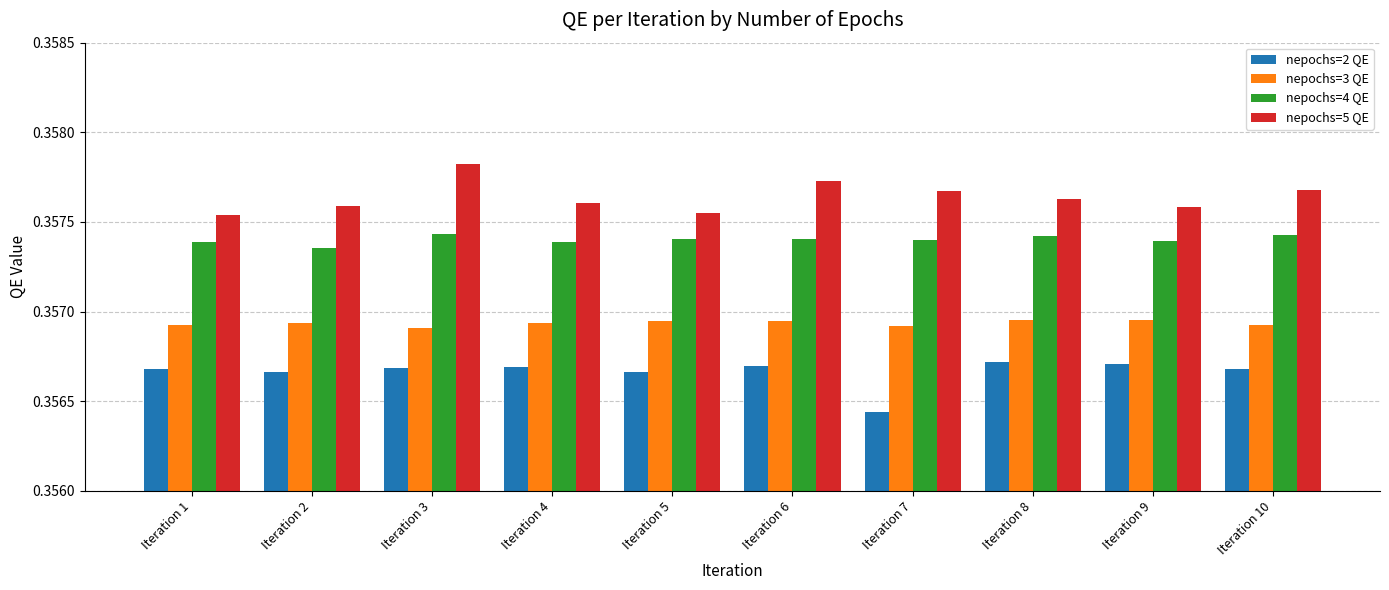

What is the sum of all nepochs=5 QE values?

3.6